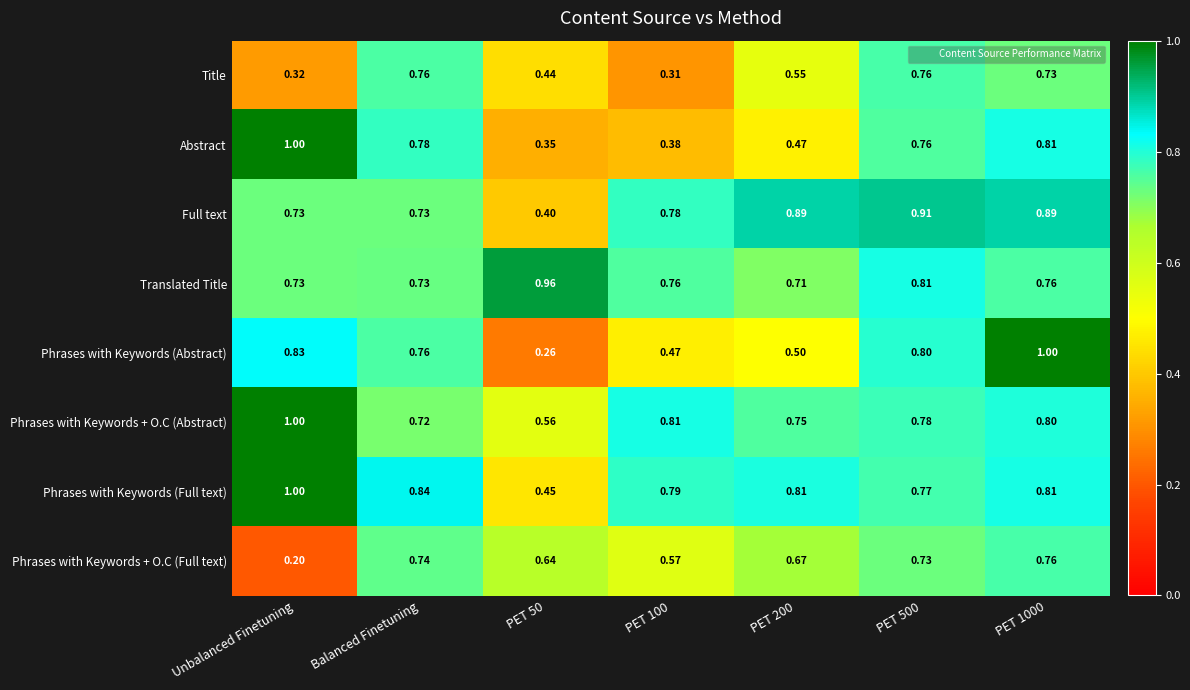

Which label corresponds to the smallest value in the chart?

Unbalanced Finetuning